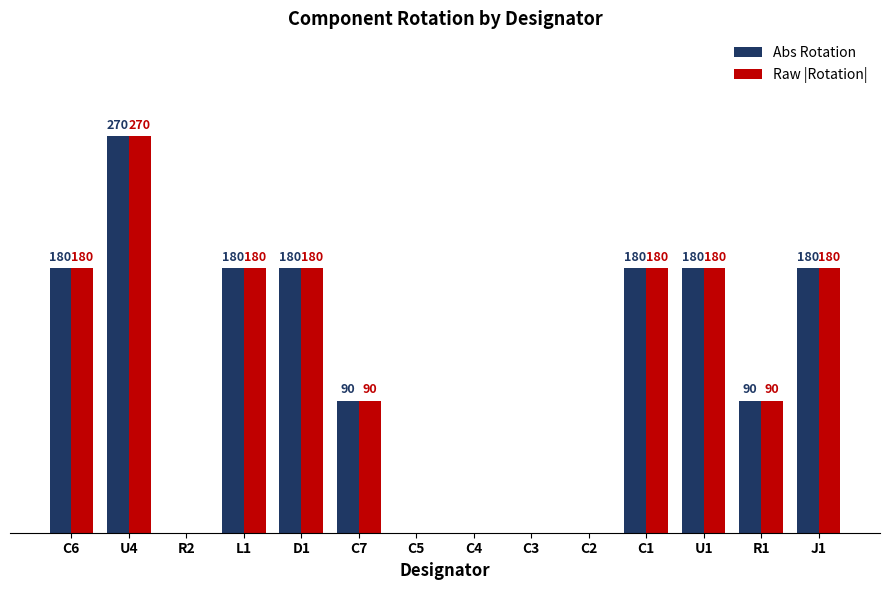

Which category has the highest value in the Raw |Rotation| series?

U4